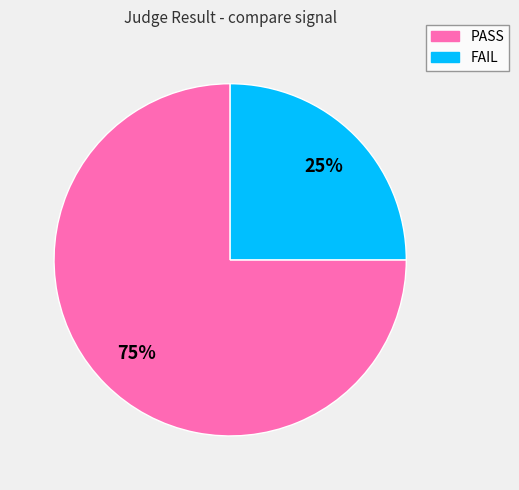

The PASS slice represents 75% of the pie. True or false?

True